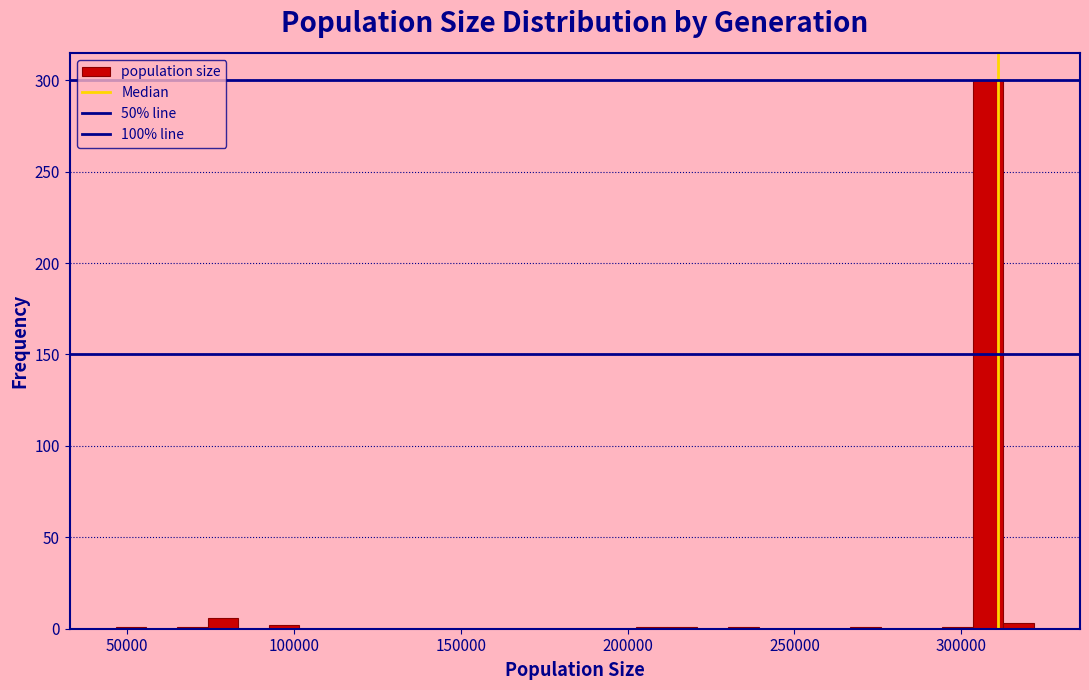

Around what value on the x-axis is the tallest bar? Give the approximate position of its centre, as read against the axis.

310000